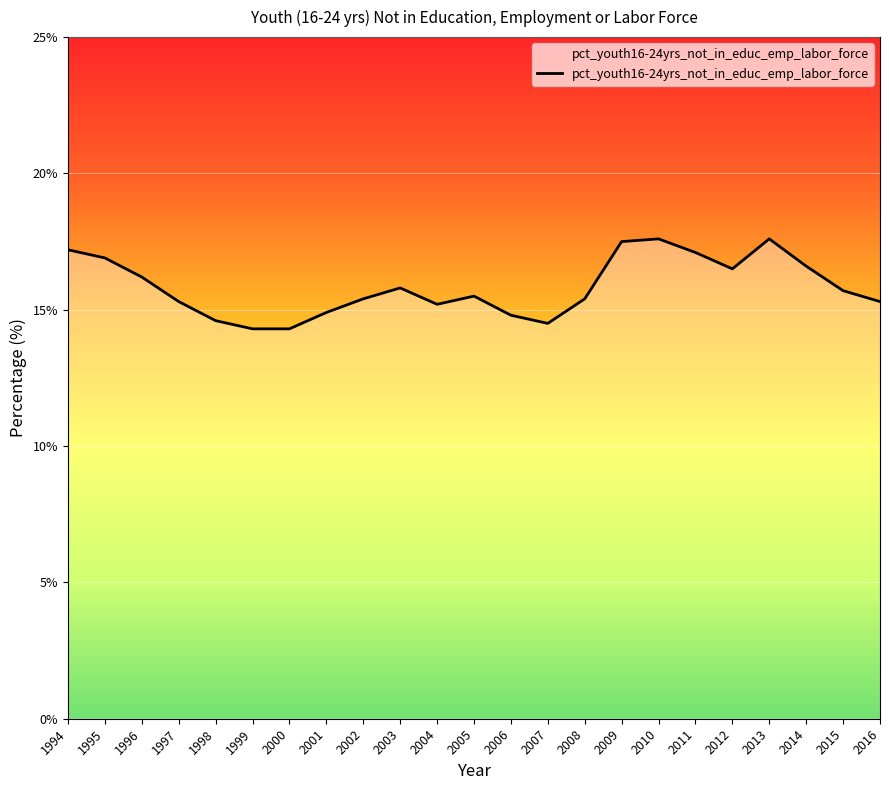

Which has a higher value, 2006 or 2005?

2005